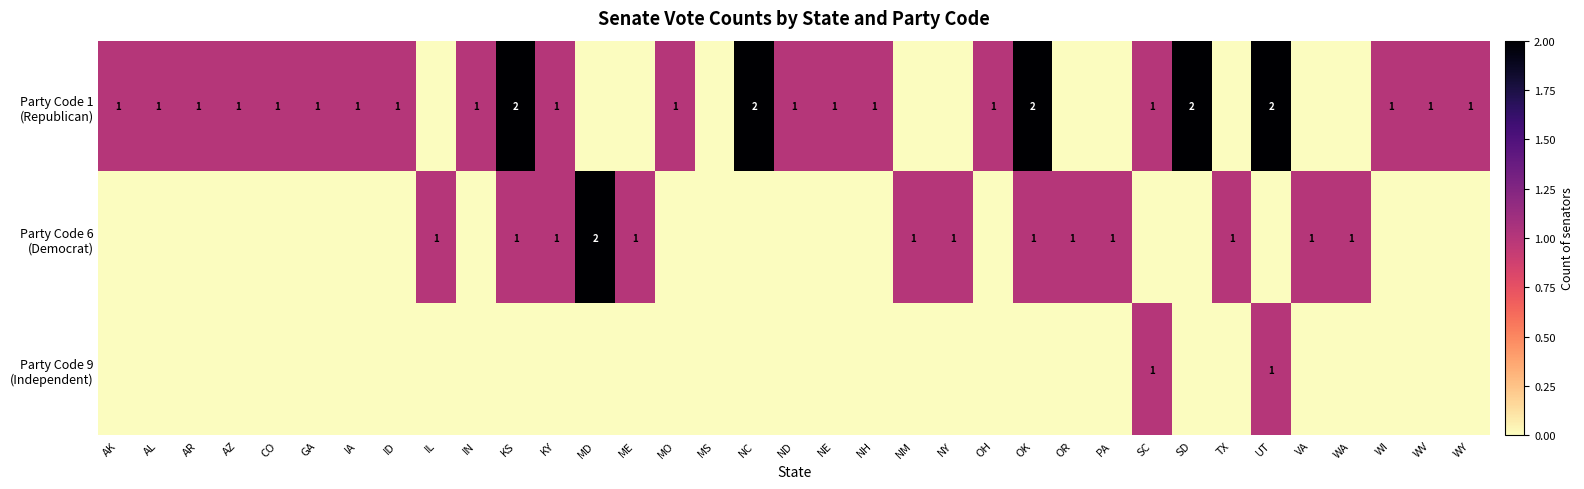

List the series in order of their peak value, highest first.

Party Code 1 (Republican), Party Code 6 (Democrat), Party Code 9 (Independent)